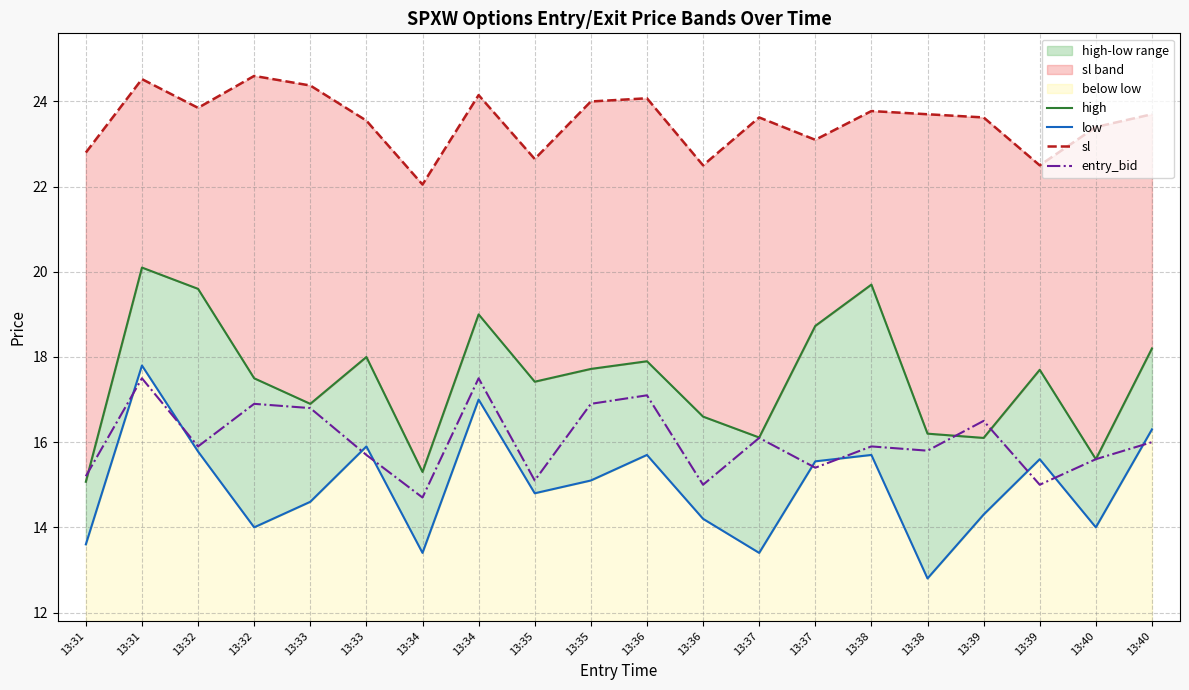

At which label is sl closest to 23?

13:37